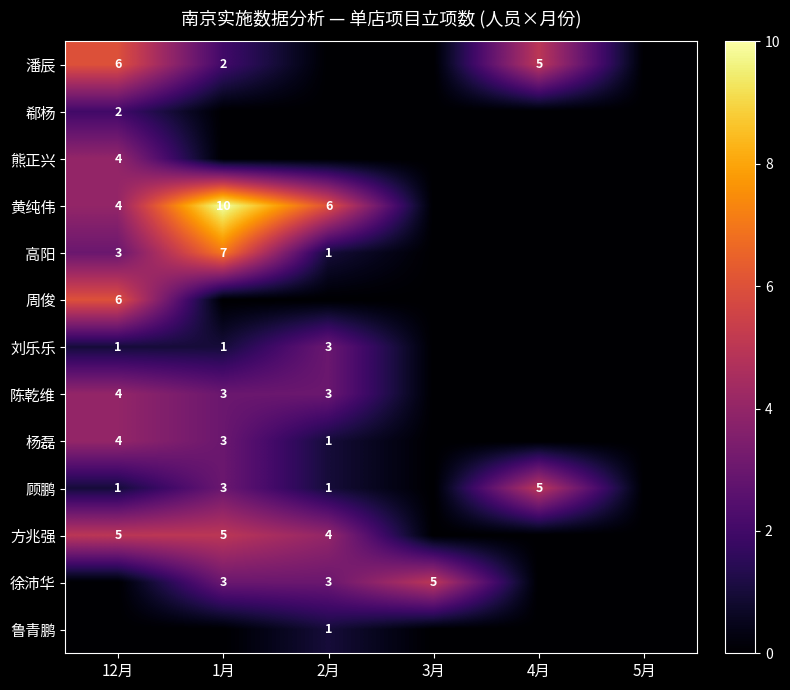

The value of 徐沛华 at 12月 is 0. True or false?

True